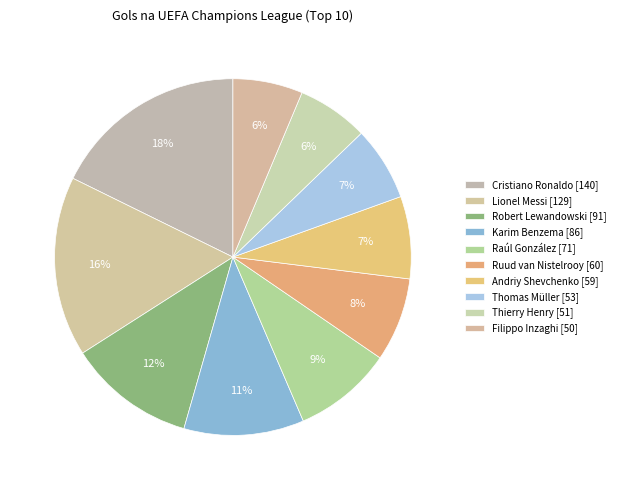

Which slice is the smallest?

Filippo Inzaghi